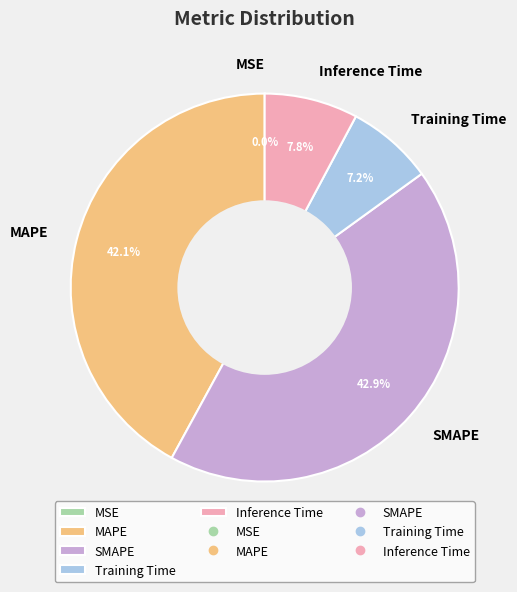

To the nearest percent, what is the difference between the largest and smallest slice percentages?

43%